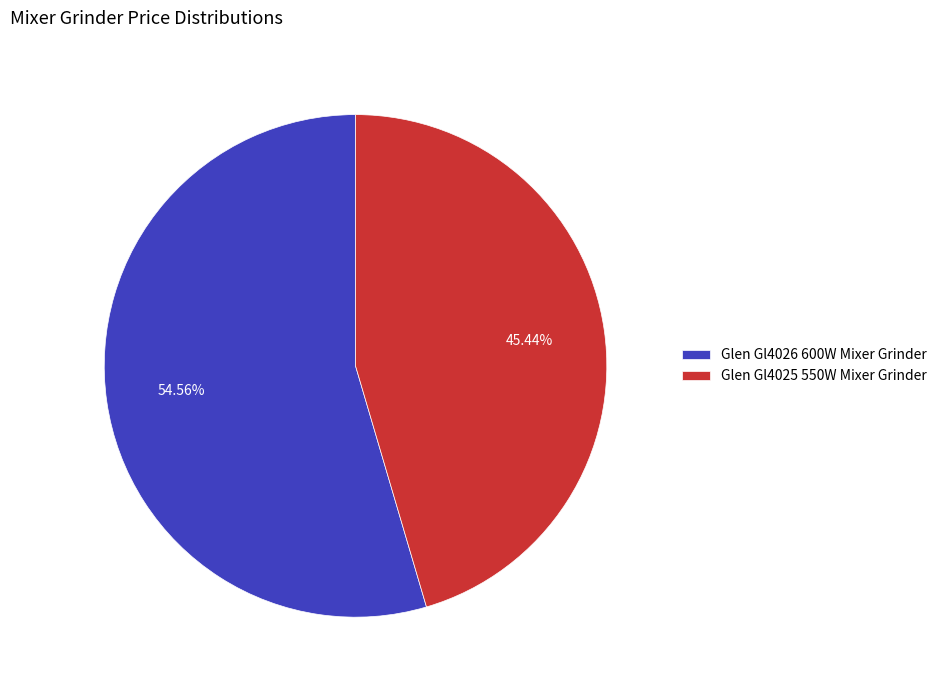

Combined, do Glen Gl4025 550W Mixer Grinder and Glen Gl4026 600W Mixer Grinder account for over 50%?

Yes